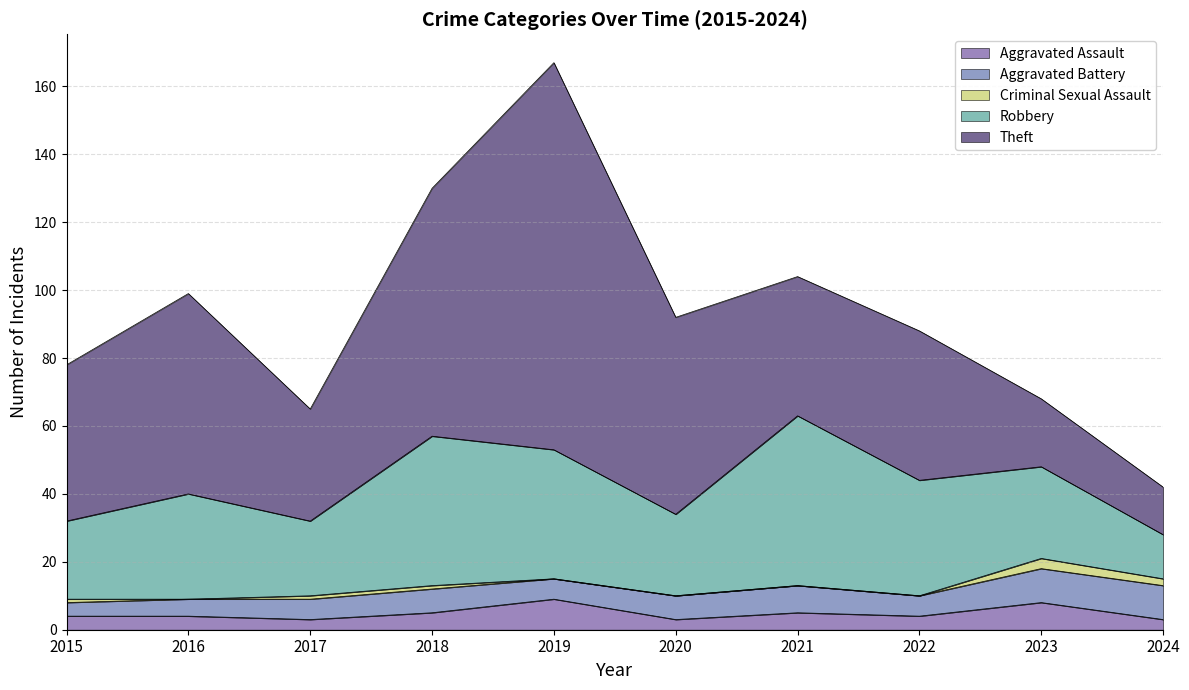

Is it true that Aggravated Assault equals 3 at 2020?

True